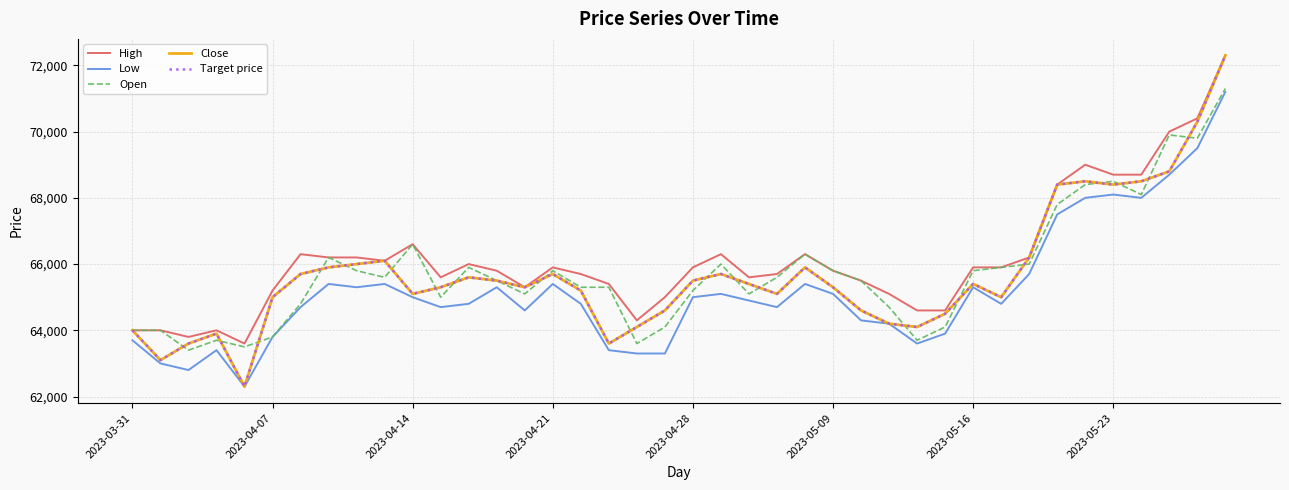

Is this an area chart (filled region under the line)?

No